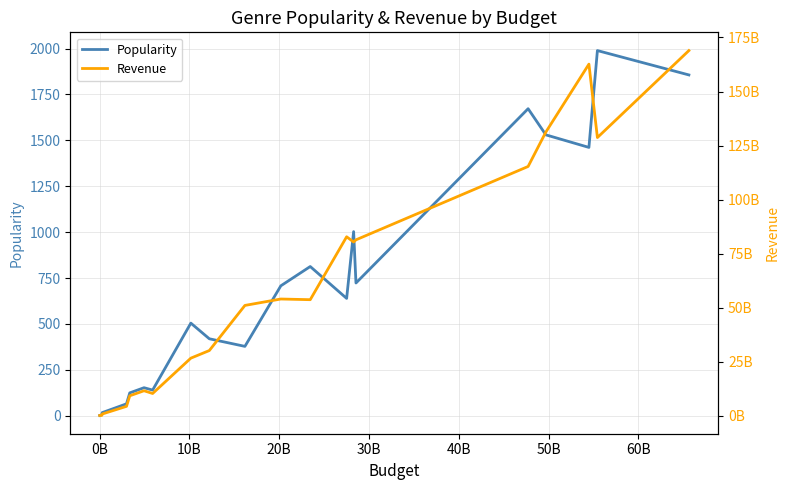

The value of Popularity at 60B is 109.3. True or false?

False